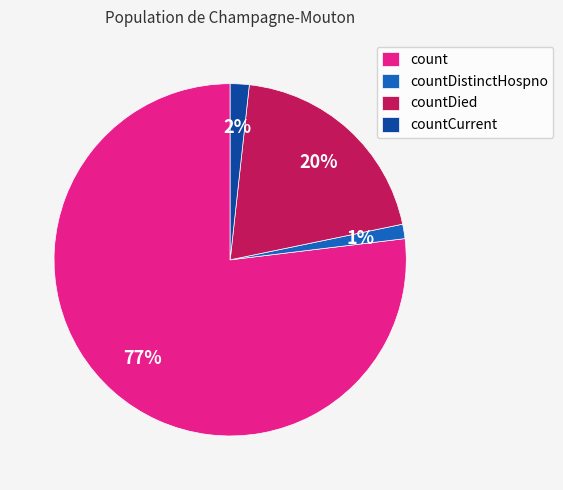

Is the sum of countDied and countCurrent greater than half?

No